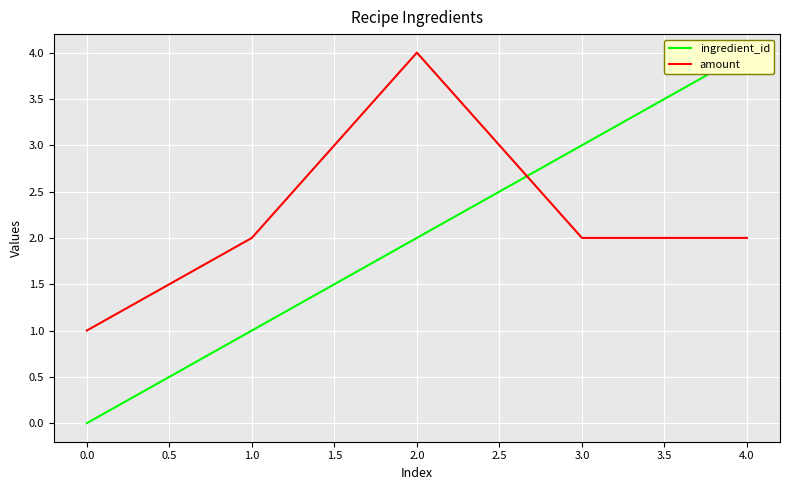

True or false: amount has more than 0 points higher than both neighbors.

True